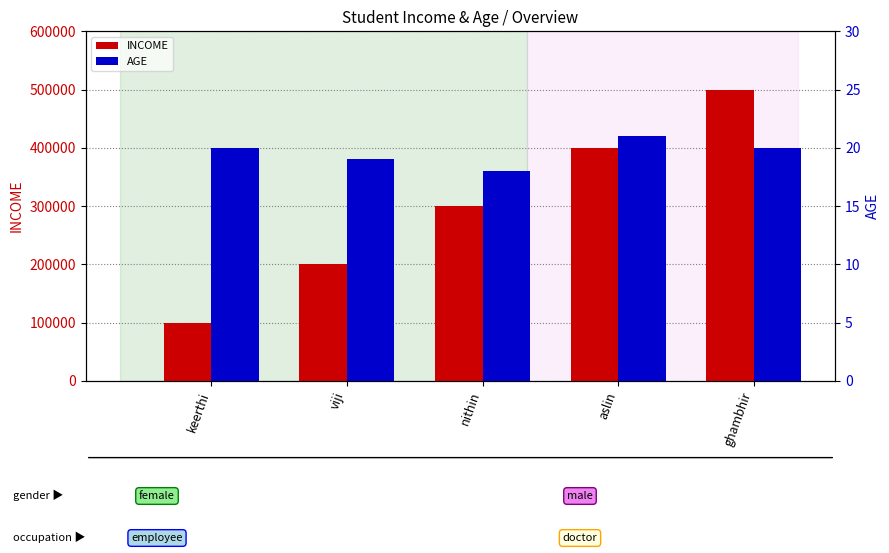

List the series in order of their peak value, highest first.

INCOME, AGE